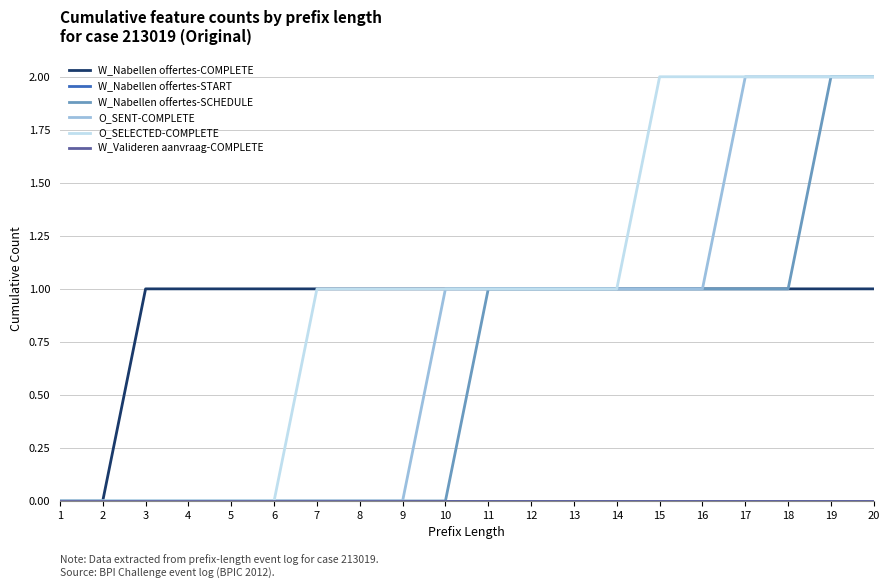

What is the sum of all O_SENT-COMPLETE values?

15